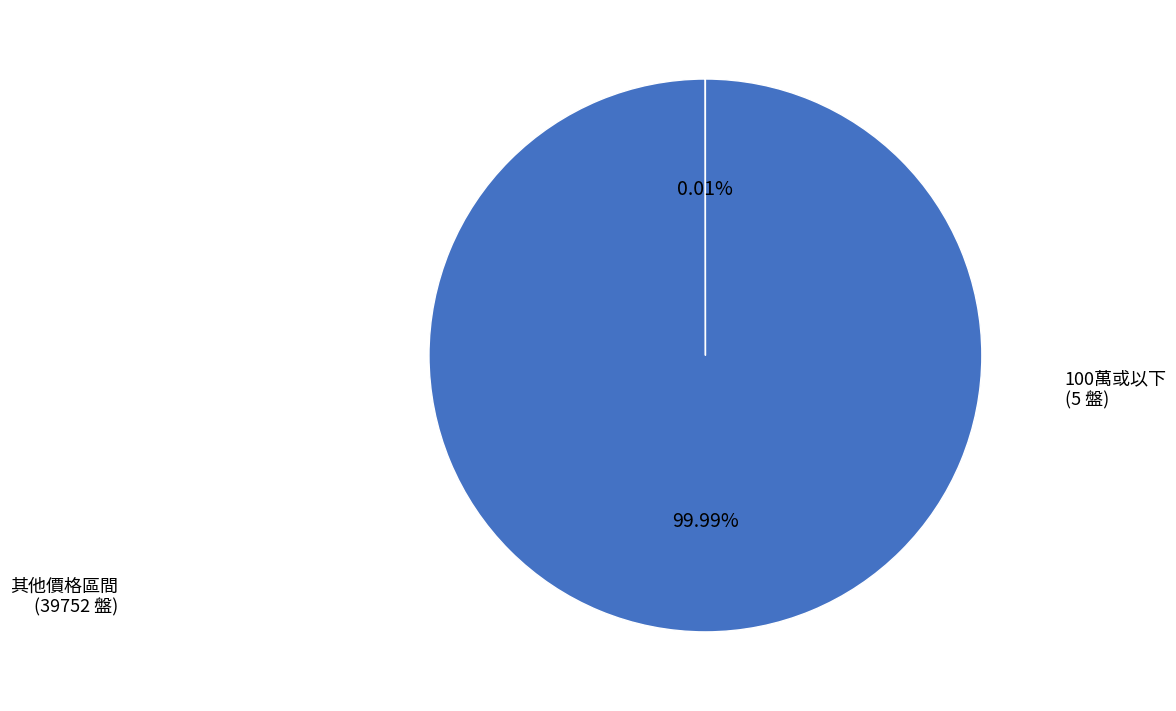

Does any single category account for the majority?

Yes